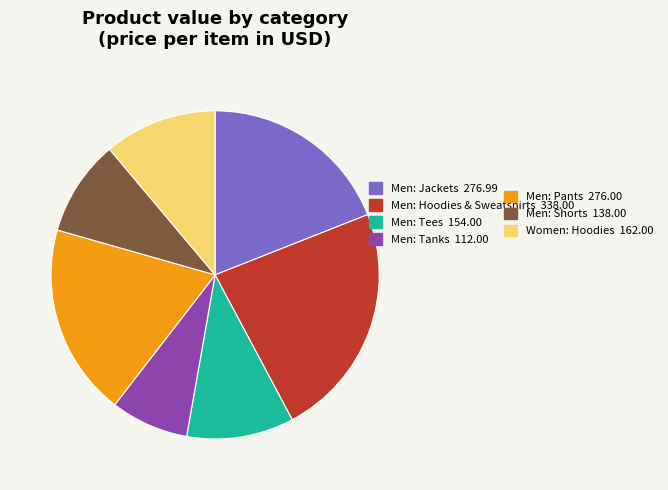

Is there a majority slice in this chart?

No